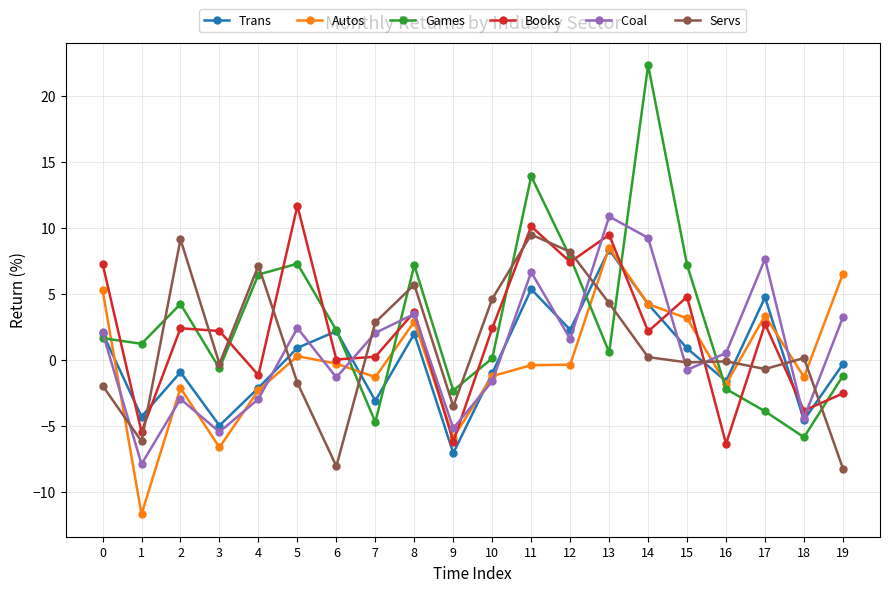

At which category does the chart reach its peak across all series?

14